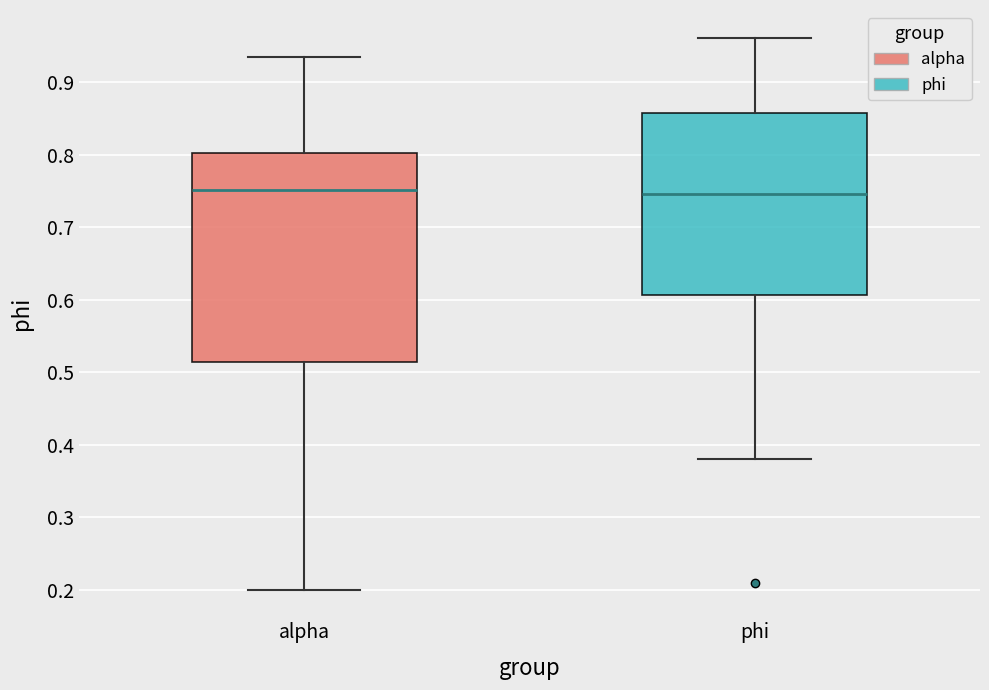

Reading left to right, transcribe this box plot: for each box, give where its median line is, the range the box spans, and where its two whiskers end, as read against the y-axis. The values are not printed on the chart, so give them approximately, as read against the axis.

alpha: median 0.75, box 0.51 to 0.80, whiskers 0.20 to 0.93
phi: median 0.75, box 0.61 to 0.86, whiskers 0.38 to 0.96